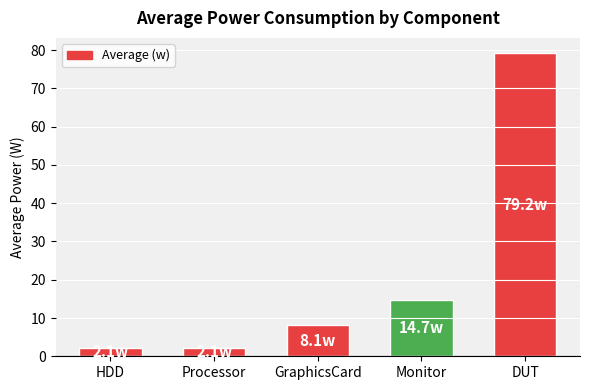

What is the minimum value shown in the chart?

2.1